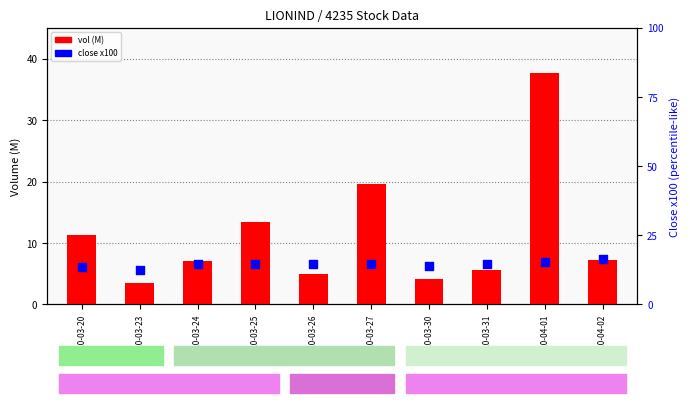

Is the value of close x100 at 2020-03-25 greater than the value of vol at 2020-03-24?

Yes